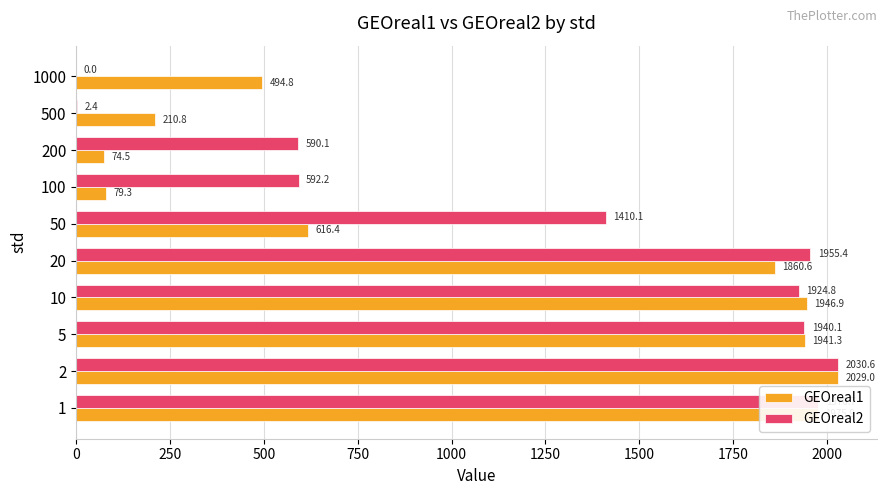

What is the sum of the GEOreal2 values at 1000 and 20?

1955.4